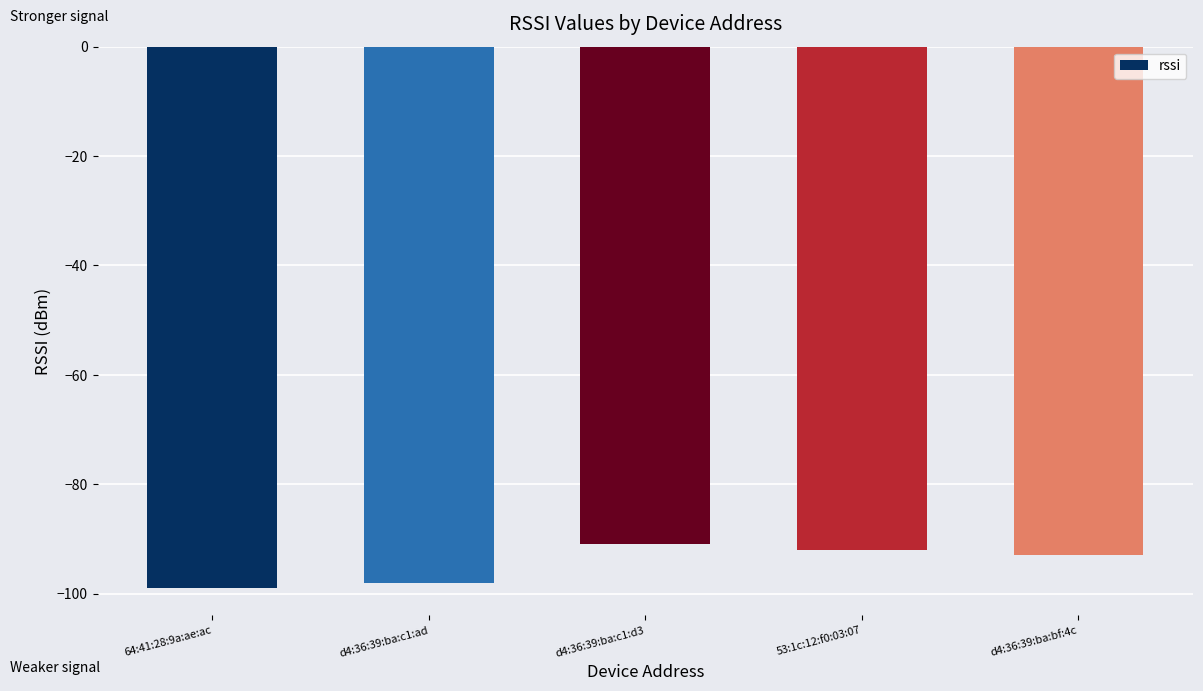

What is the sum of all values?

-473